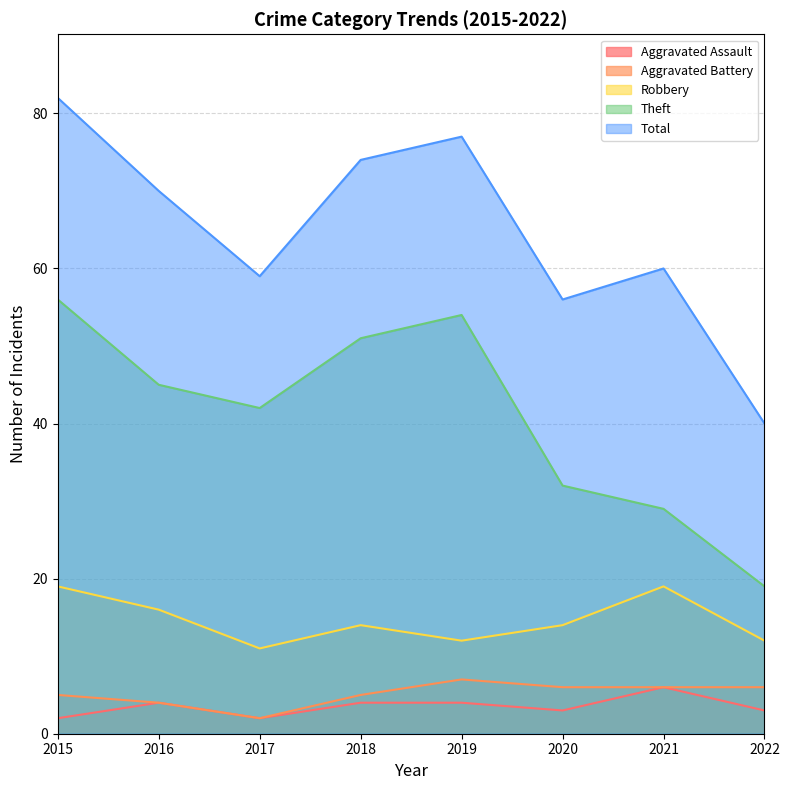

How many lines are shown in the chart?

5